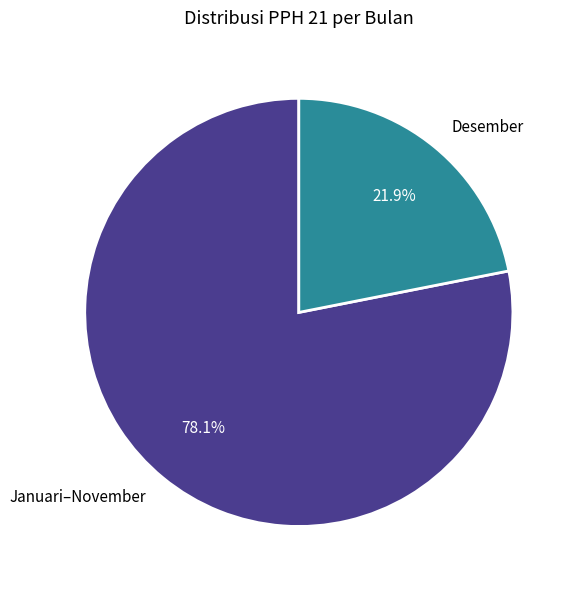

Does Desember represent more than half of the total?

No